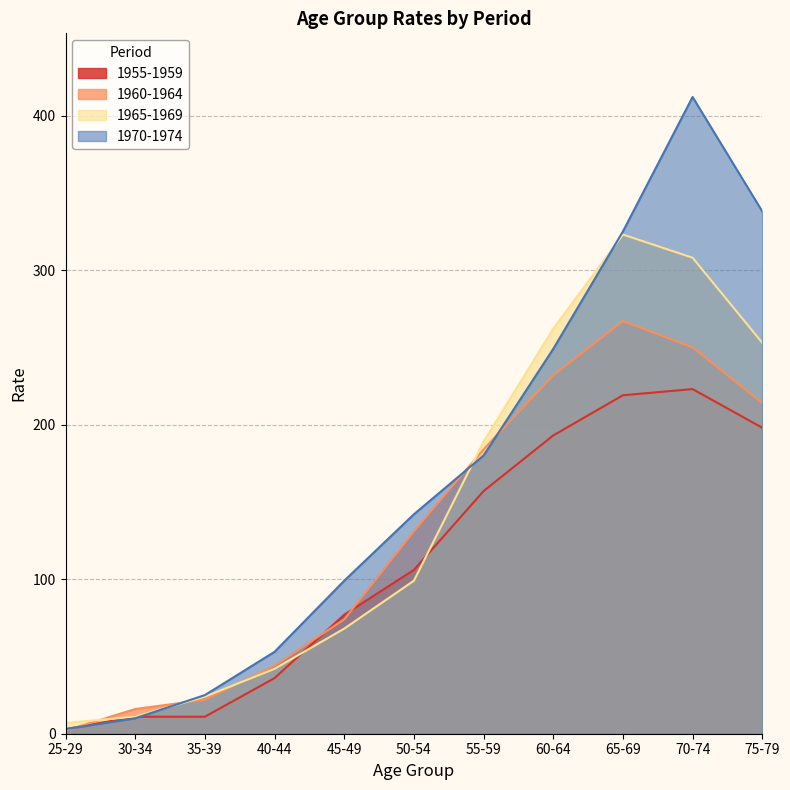

Which series changed the most between 45-49 and 60-64?

1965-1969